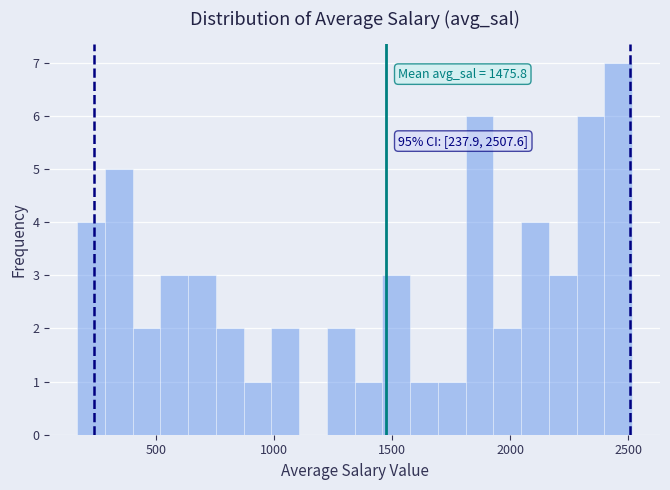

Around what value on the x-axis is the tallest bar? Give the approximate position of its centre, as read against the axis.

2450